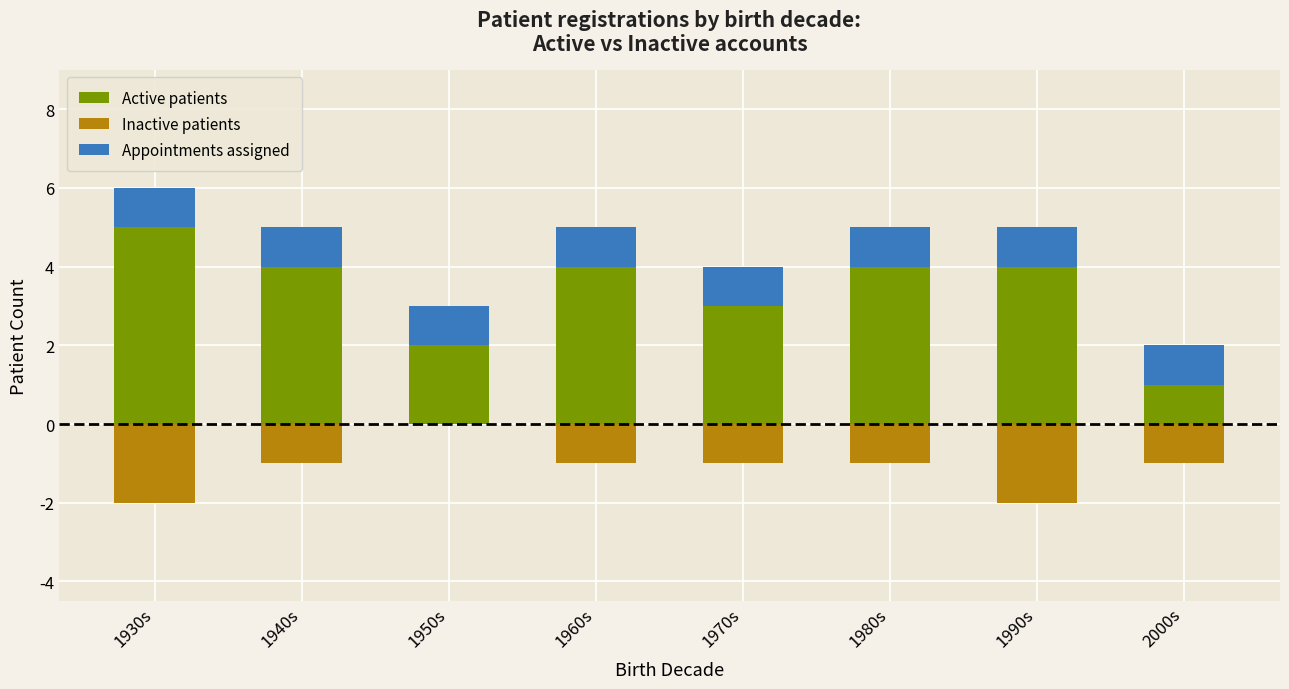

What is the sum of the Inactive patients values at 1970s and 1990s?

-3